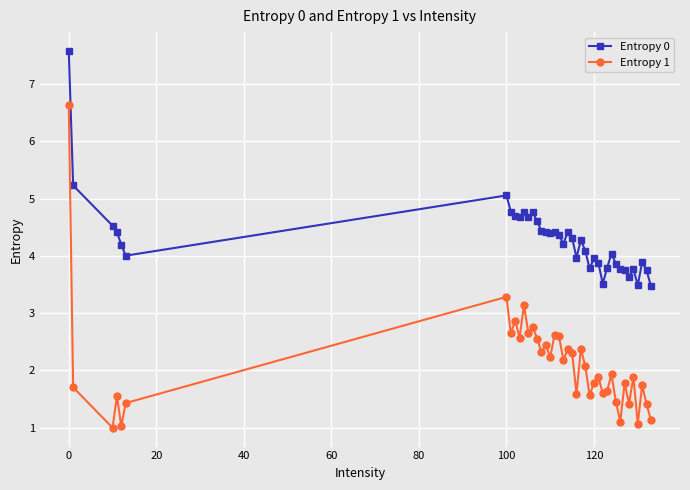

Rank the series by their maximum value, from lowest to highest.

Entropy 1, Entropy 0